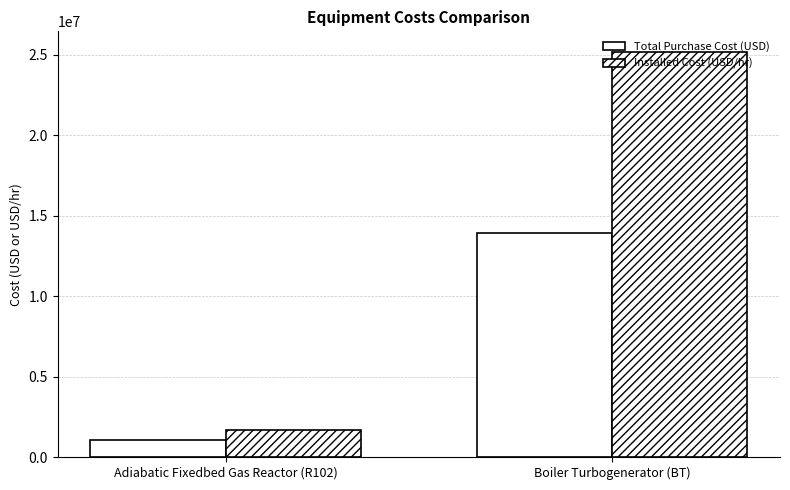

How many bars are there in total?

4